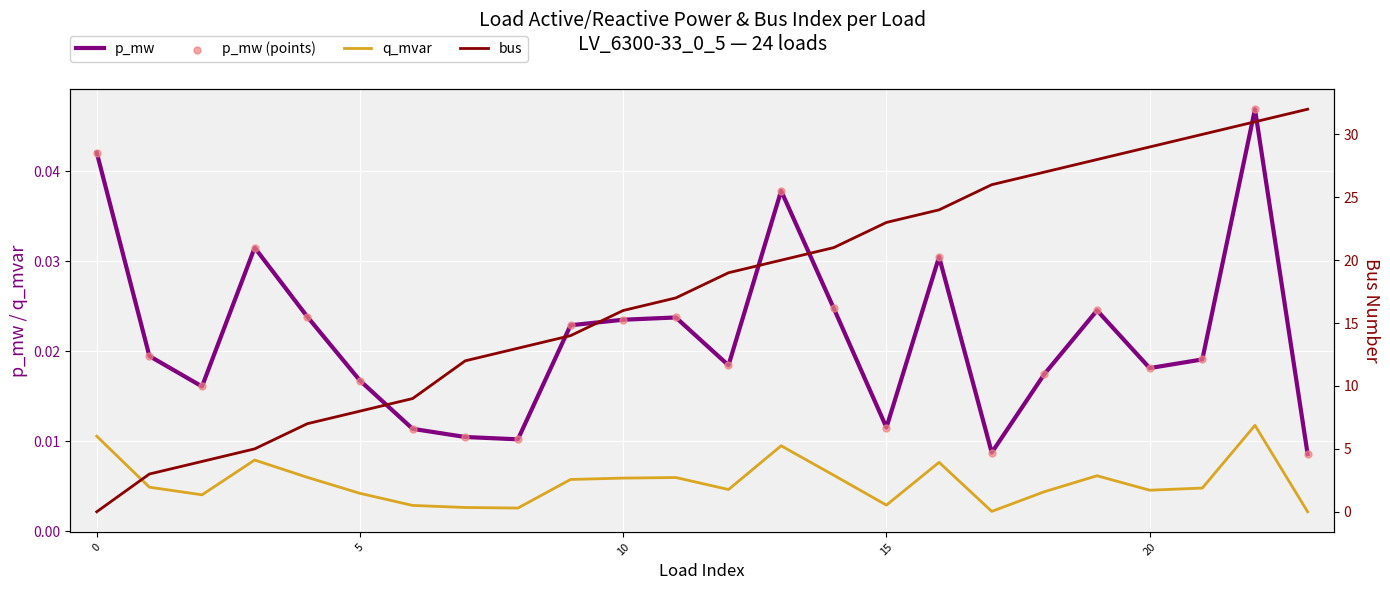

What are all the series names shown in the legend?

p_mw, q_mvar, p_mw (points), bus